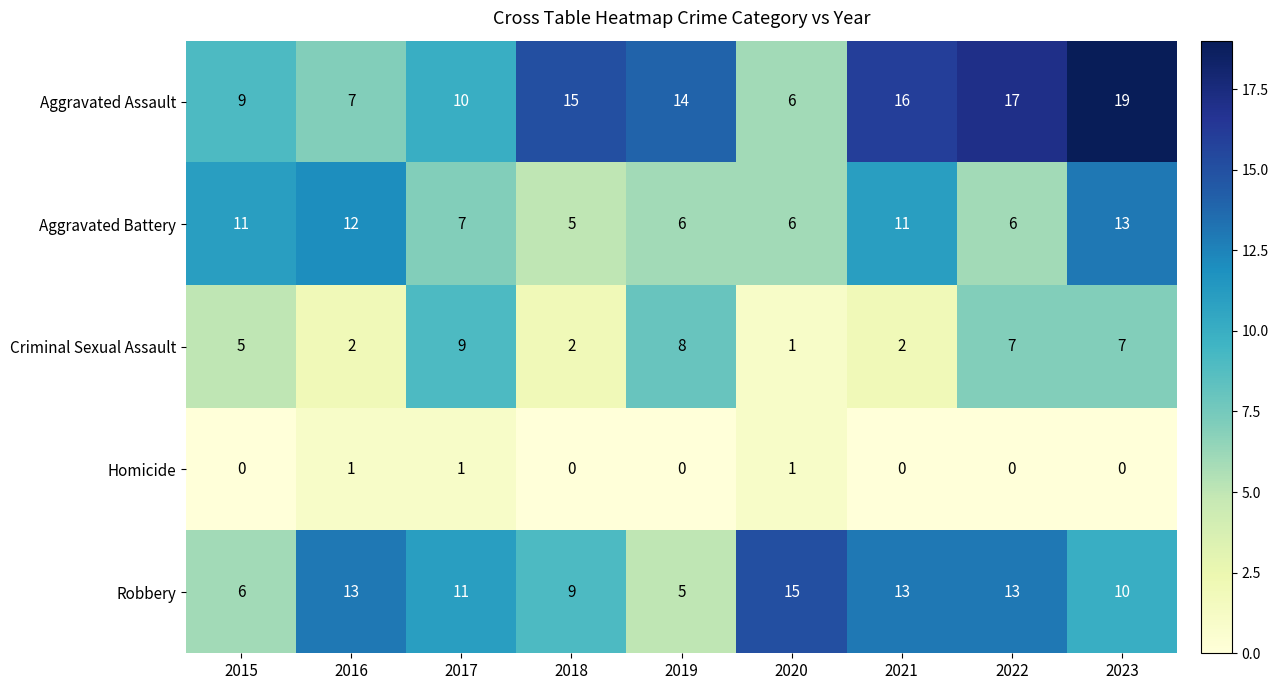

True or false: Aggravated Battery has a value of 4 at 2021.

False